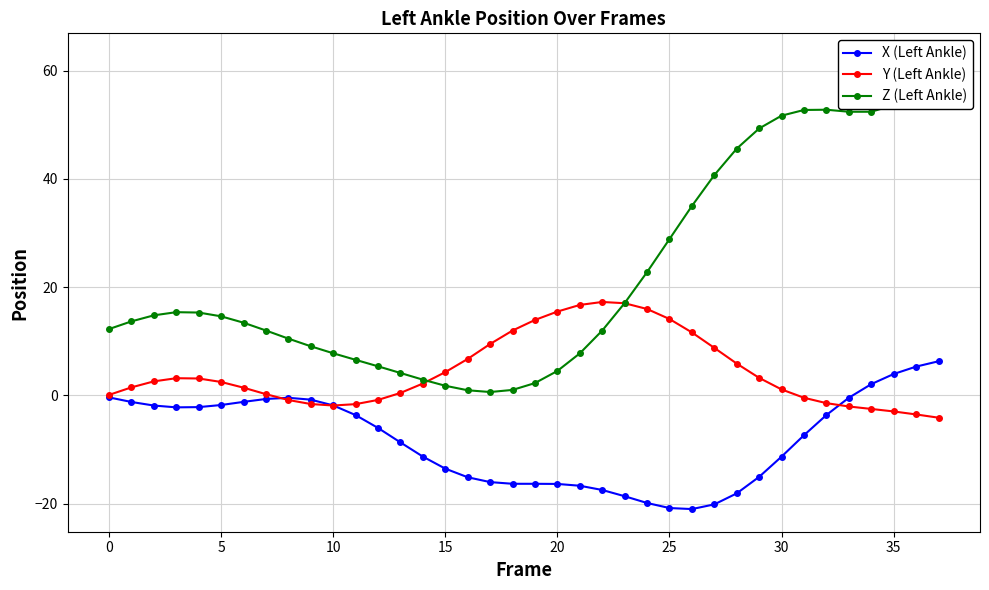

Reading left to right, what are all the values shown in this chart?

X (Left Ankle): -0.4	-1.2	-1.9	-2.2	-2.2	-1.8	-1.2	-0.7	-0.5	-0.8	-1.9	-3.7	-6.0	-8.7	-11.3	-13.6	-15.2	-16.0	-16.4	-16.4	-16.4	-16.7	-17.5	-18.7	-19.9	-20.8	-21.0	-20.2	-18.1	-15.1	-11.3	-7.4	-3.6	-0.5	2.1	3.9	5.3	6.3
Y (Left Ankle): 0.1	1.5	2.6	3.2	3.1	2.5	1.4	0.2	-0.9	-1.6	-1.9	-1.6	-0.9	0.4	2.2	4.3	6.7	9.5	12.0	13.9	15.5	16.7	17.2	17.0	15.9	14.1	11.6	8.8	5.9	3.2	1.1	-0.5	-1.5	-2.1	-2.5	-3.0	-3.5	-4.1
Z (Left Ankle): 12.2	13.7	14.8	15.4	15.3	14.6	13.4	12.0	10.5	9.1	7.8	6.6	5.4	4.1	2.9	1.8	0.9	0.6	1.0	2.3	4.5	7.7	12.0	17.0	22.8	28.9	35.0	40.7	45.6	49.3	51.7	52.7	52.8	52.4	52.4	53.6	56.9	62.7